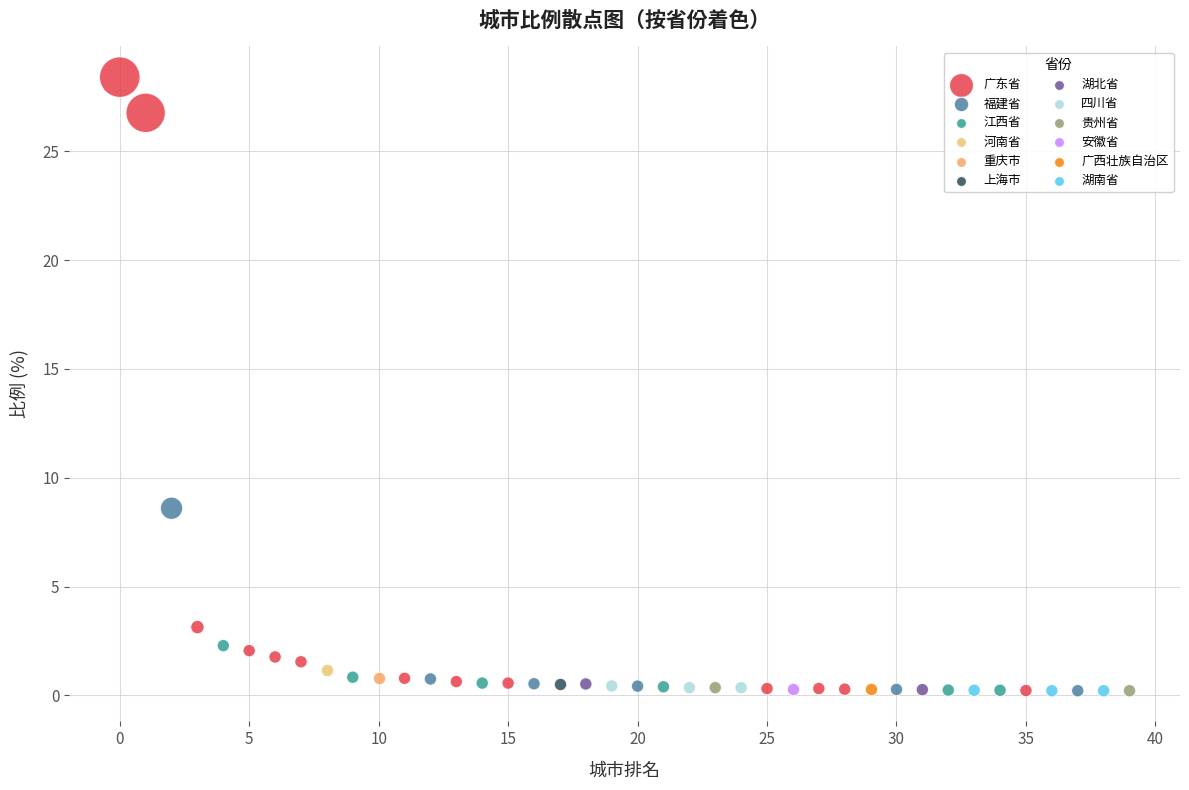

Which series reaches the maximum Y coordinate?

广东省